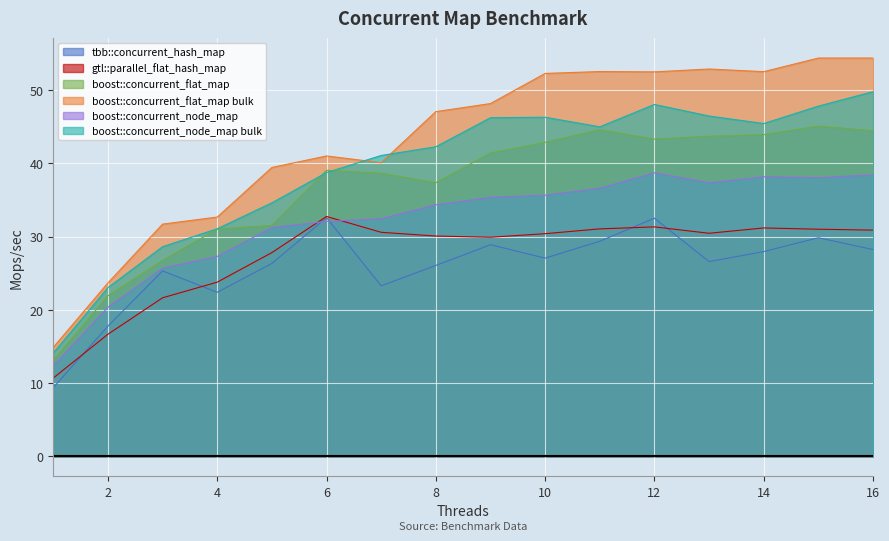

Which label corresponds to the largest value in the chart?

16